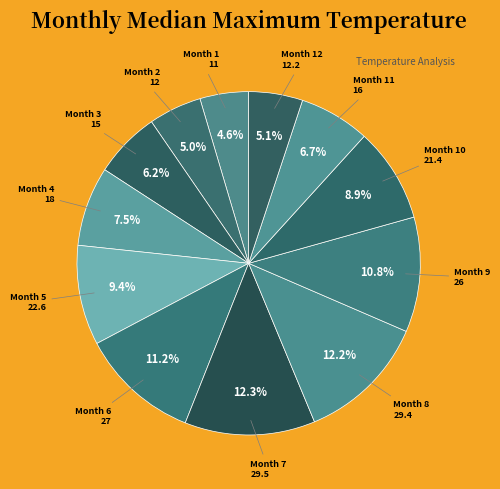

Is there a majority slice in this chart?

No